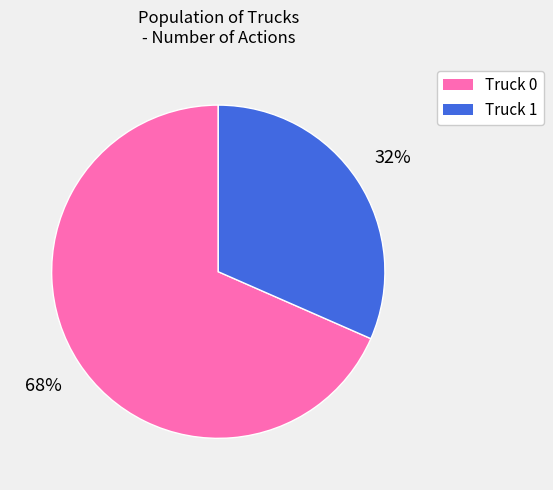

Is it true that Truck 0 is 68% of the pie?

True